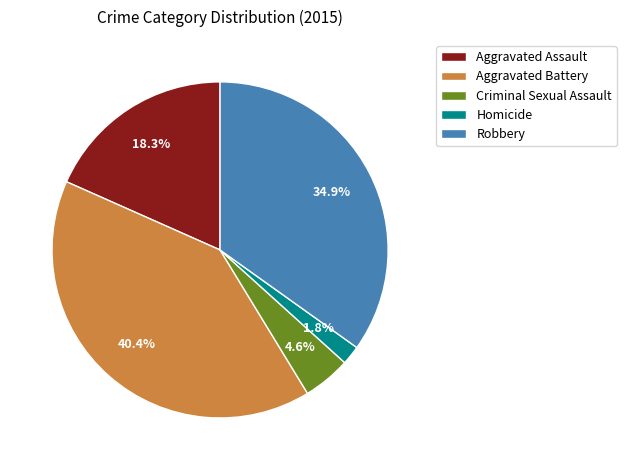

True or false: Robbery accounts for 24% of the total.

False